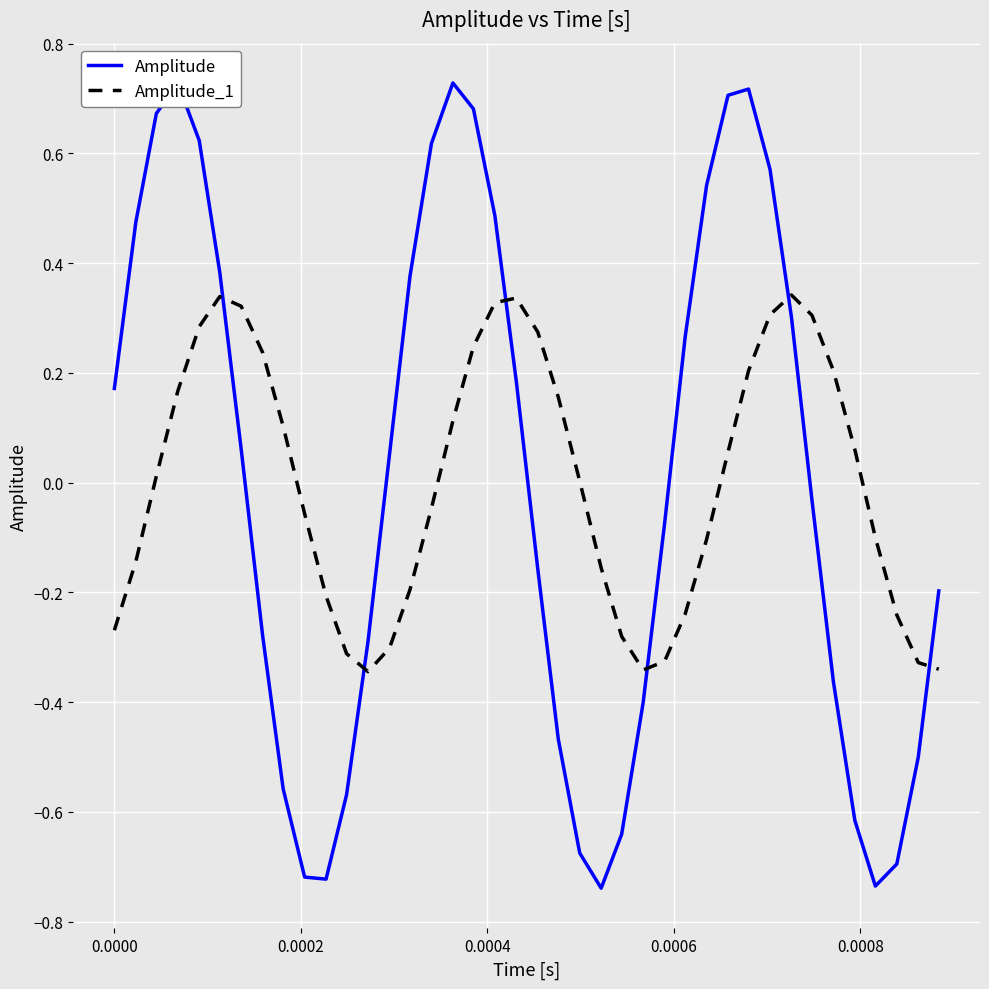

After their last crossing, which series has the higher values: Amplitude or Amplitude_1?

Amplitude